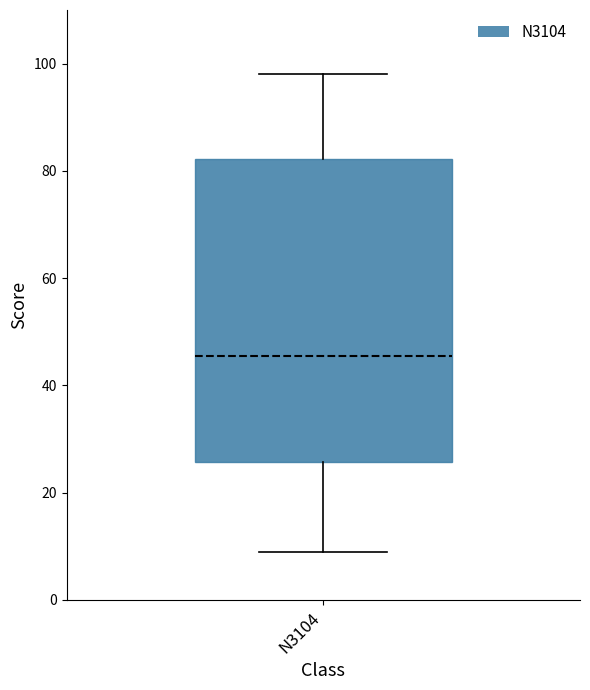

Transcribe this box plot: give where the median line is, the range the box spans, and where the two whiskers end, as read against the y-axis. The values are not printed on the chart, so give them approximately, as read against the axis.

median 46, box 26 to 82, whiskers 10 to 98